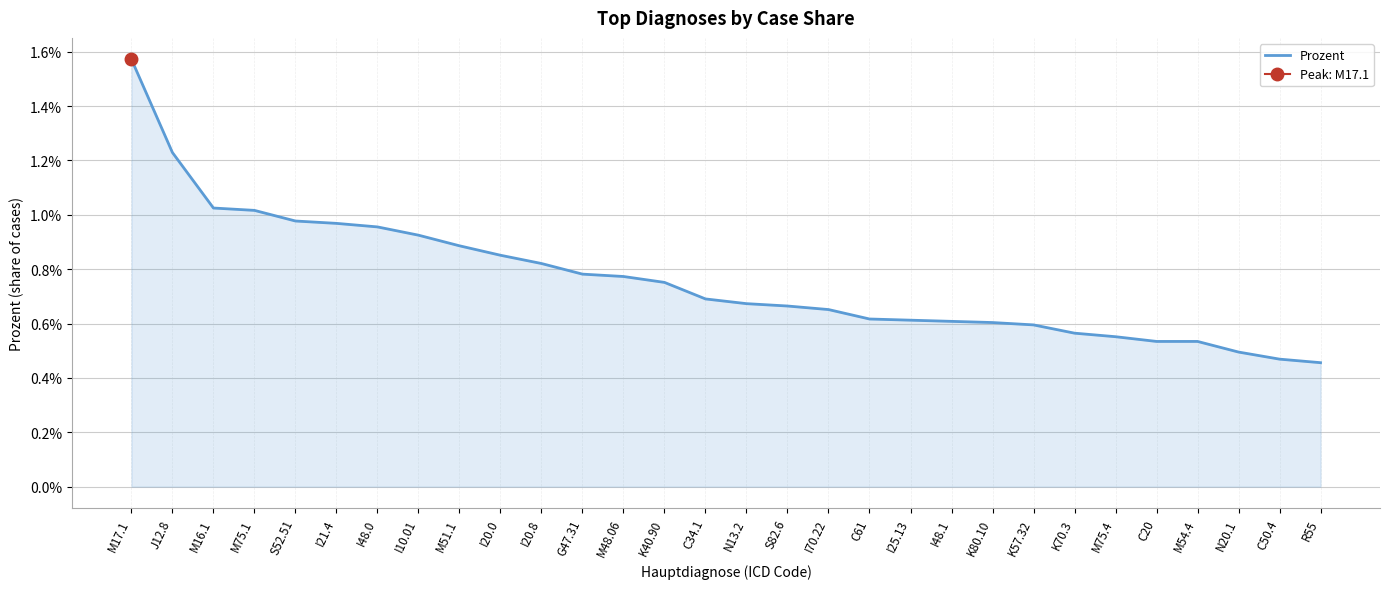

Where is the data nearest to the value 0?

R55